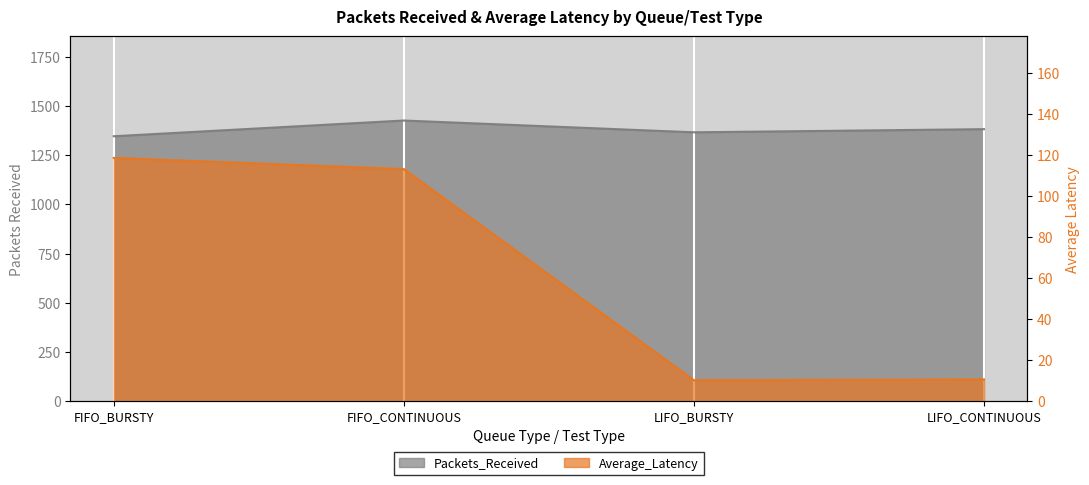

At which category is the sum across all series the highest?

FIFO_CONTINUOUS